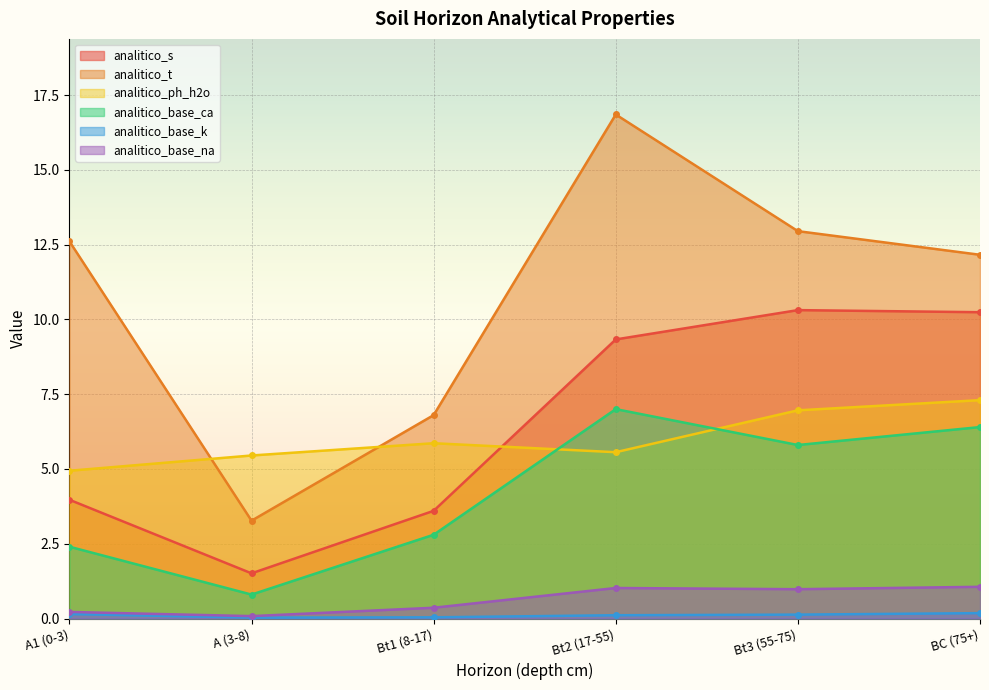

Is it true that analitico_s equals 10.2 at BC (75+)?

True